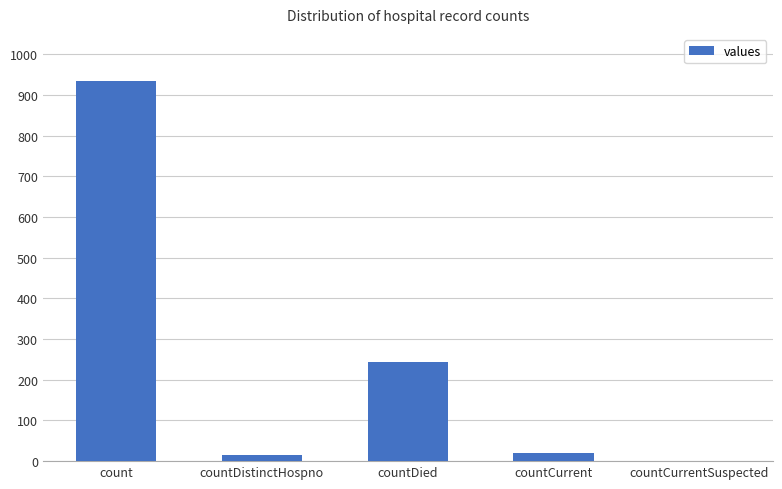

At which label is the value closest to 466?

countDied